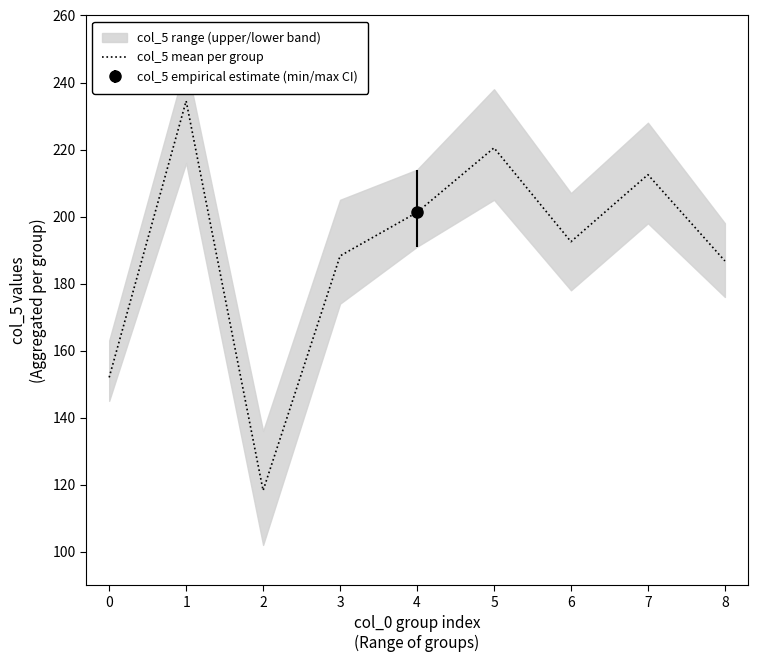

Between 8 and 4, which is larger?

4